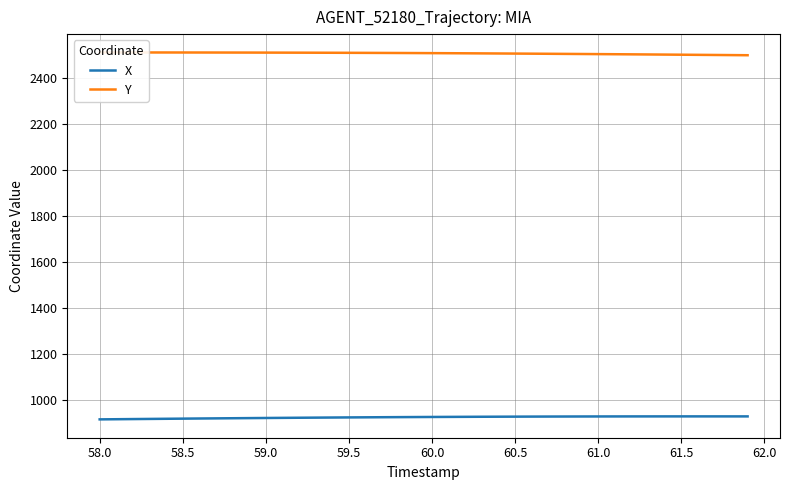

What is the minimum value for X?

916.7